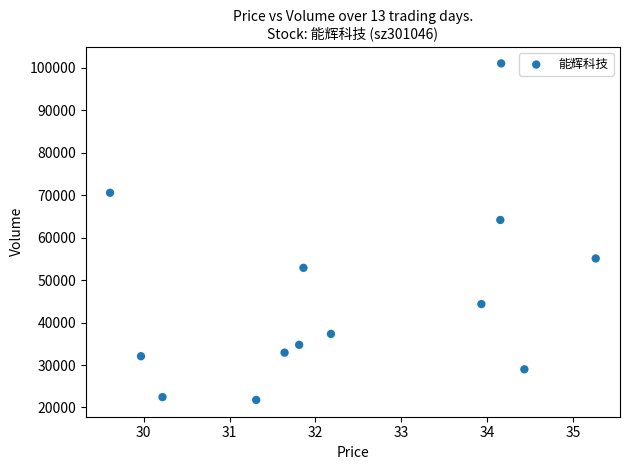

What Y value in the scatter plot is closest to 61411?

64162